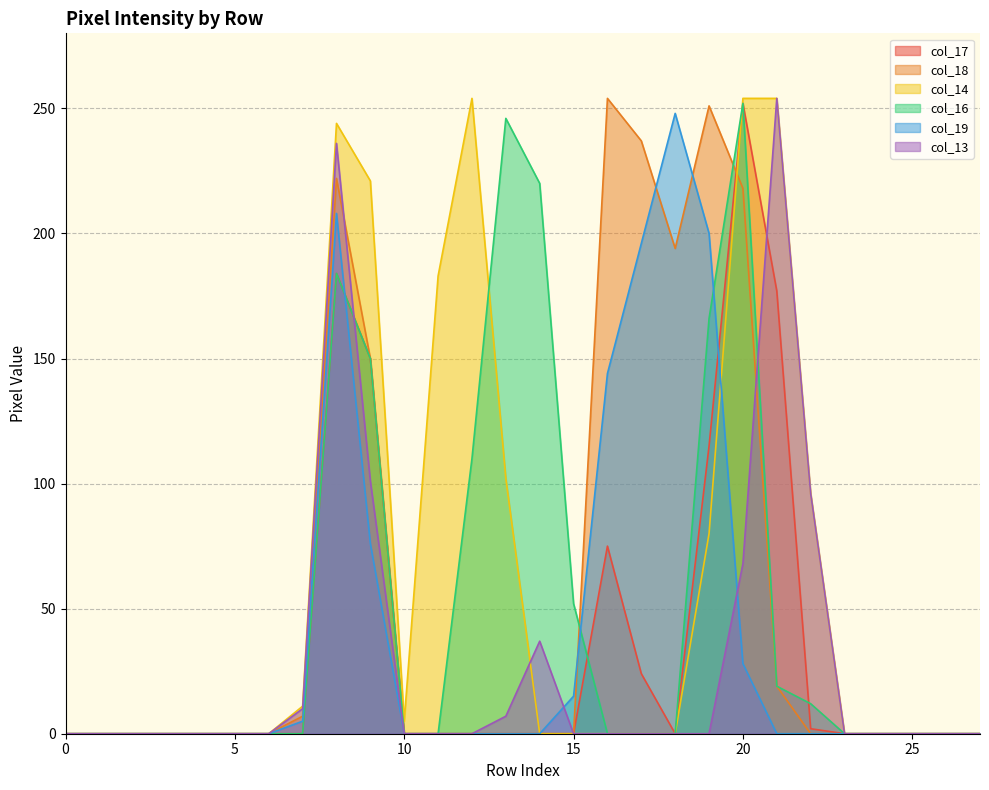

How many values in the col_16 series exceed 0?

10